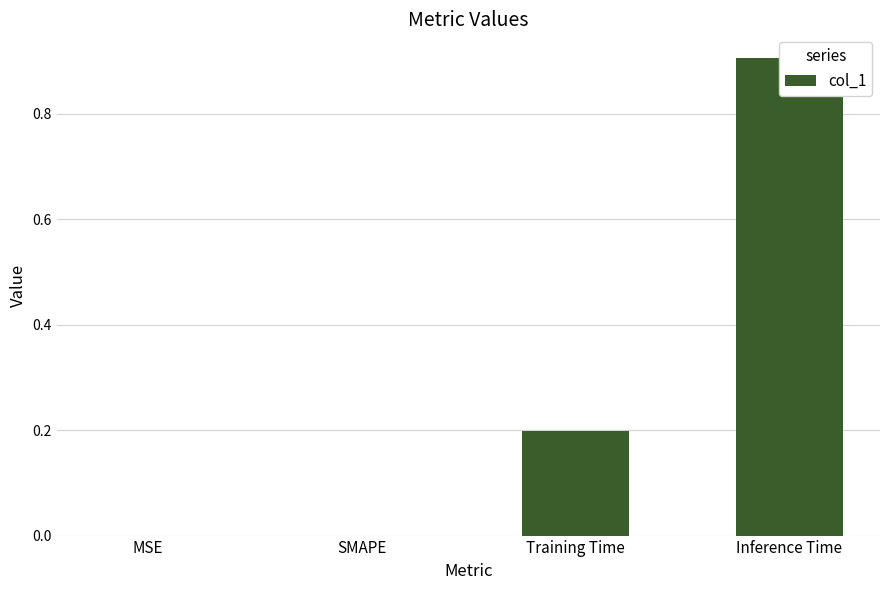

List the labels in order of value, largest first.

Inference Time, Training Time, MSE, SMAPE